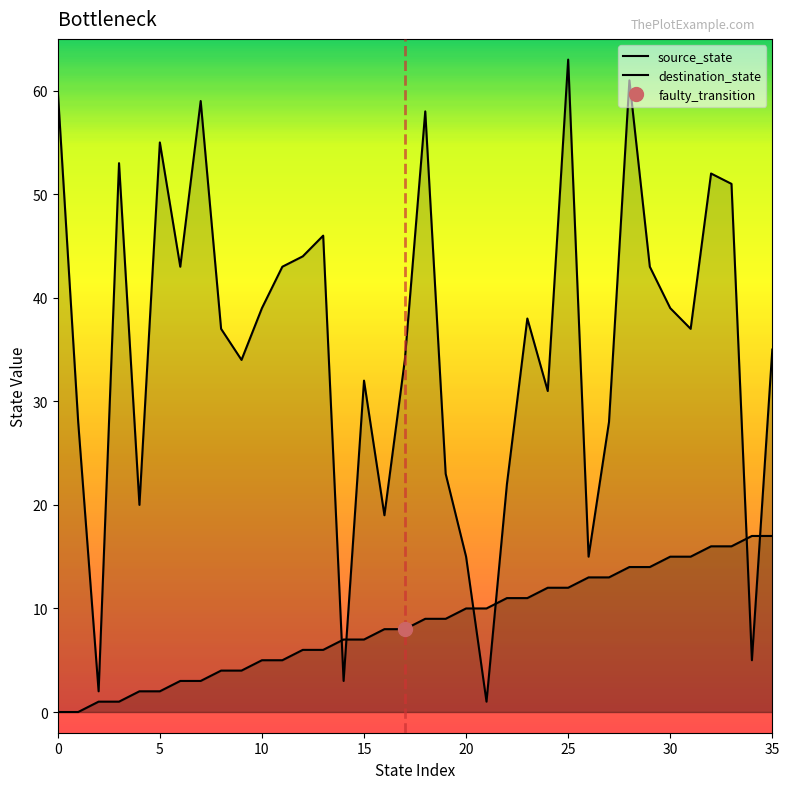

Rank the categories by source_state value from highest to lowest.

34, 35, 32, 33, 30, 31, 28, 29, 26, 27, 24, 25, 22, 23, 20, 21, 18, 19, 16, 17, 14, 15, 12, 13, 10, 11, 8, 9, 6, 7, 4, 5, 2, 3, 0, 1